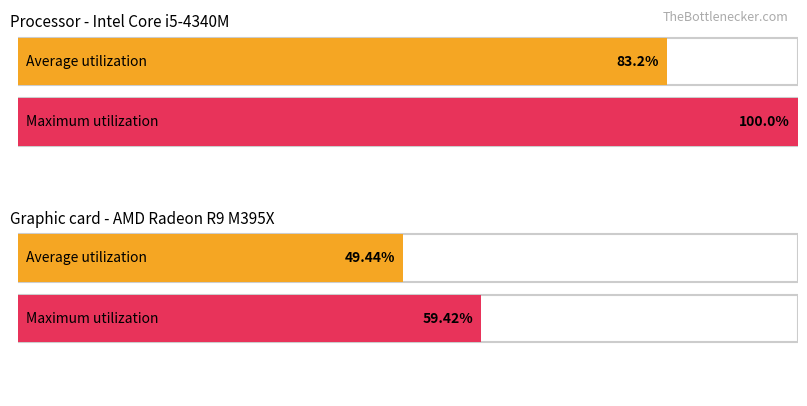

What are all the series names shown in the legend?

Average utilization, Maximum utilization